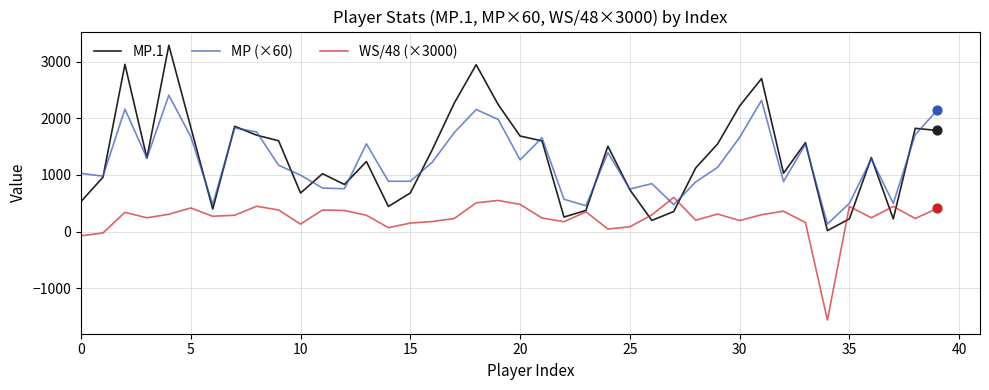

At how many categories does at least one series exceed 2777?

3